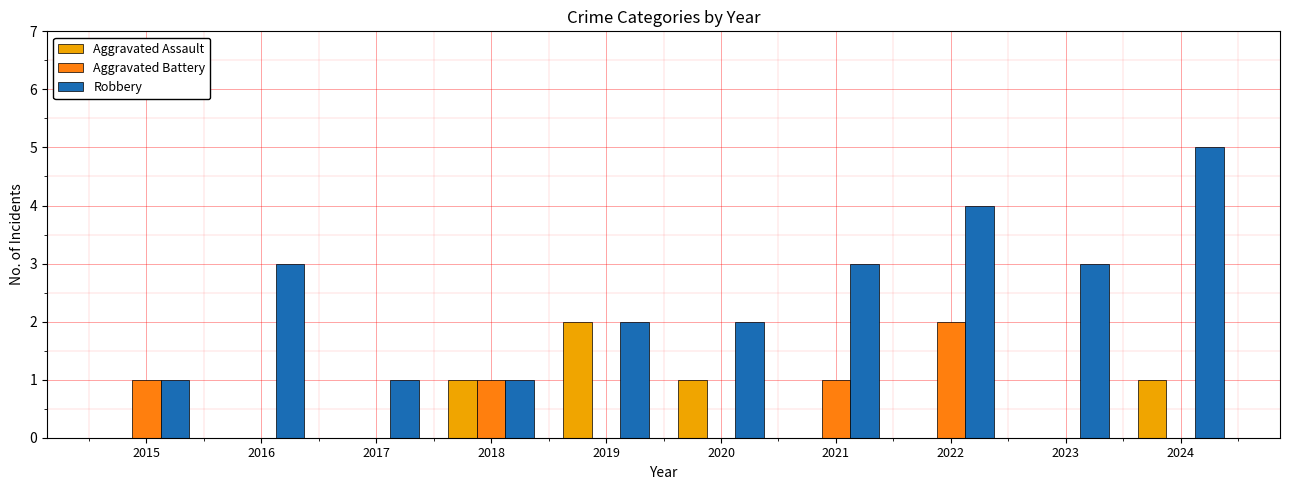

How many groups of bars are there?

10